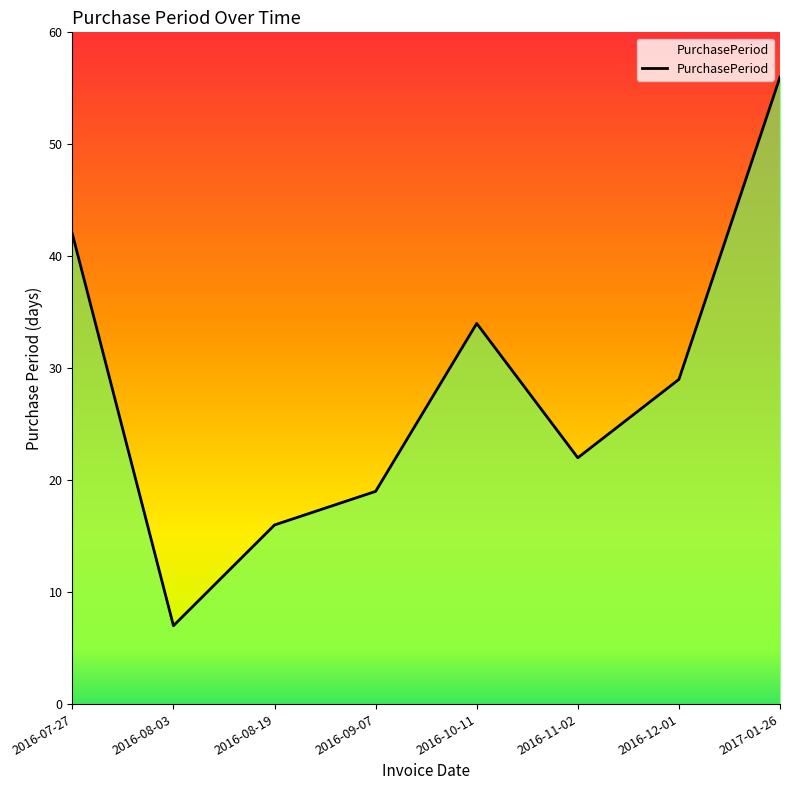

Rank the categories by value from lowest to highest.

2016-08-03, 2016-08-19, 2016-09-07, 2016-11-02, 2016-12-01, 2016-10-11, 2016-07-27, 2017-01-26